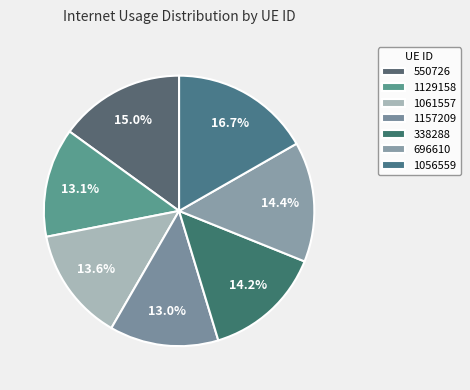

Combined, what portion of the pie is 1157209 and 1056559?

29.8%